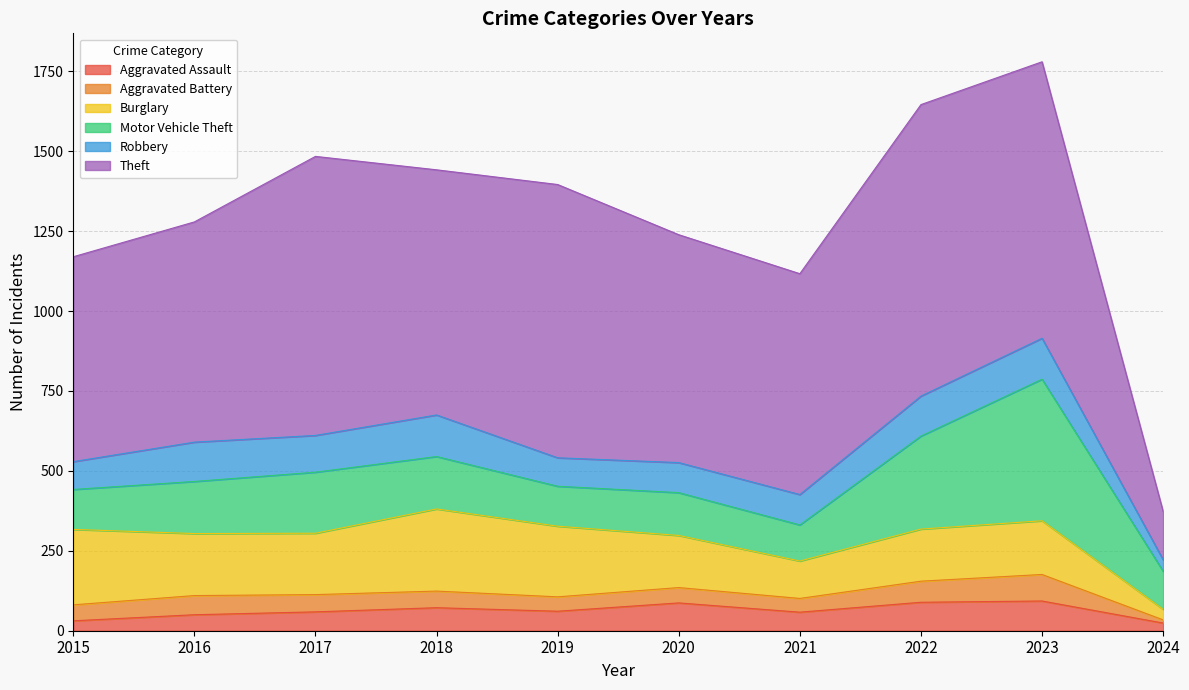

At which category does the chart reach its peak across all series?

2022